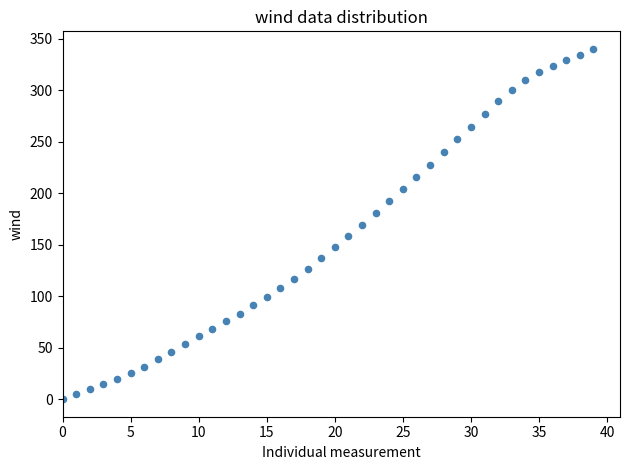

What is the range of Y values (max minus min)?

340.4